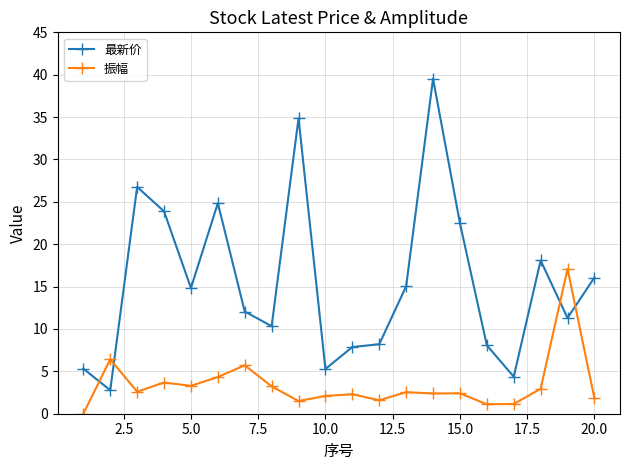

Which series has the largest range (max minus min)?

最新价